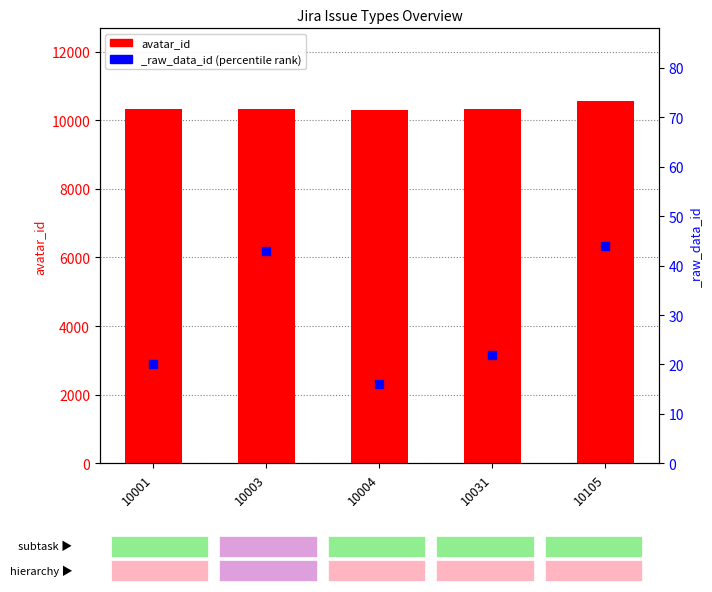

What is the change in value from 10004 to 10105?

+261